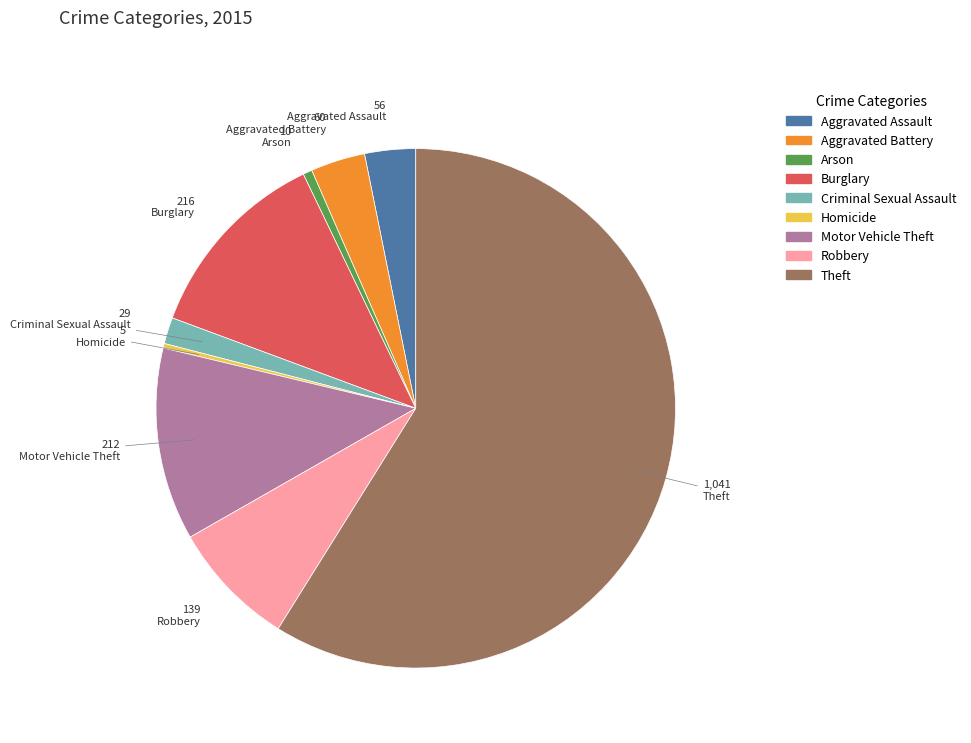

Which category accounts for the majority?

Theft